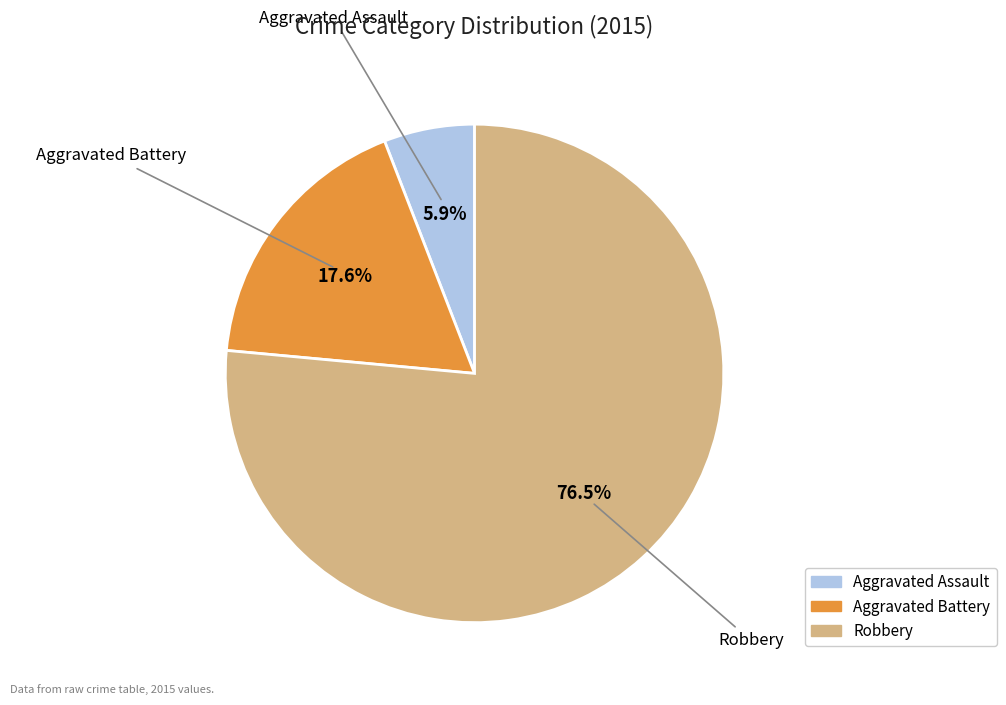

Which category has the smallest portion of the pie?

Aggravated Assault